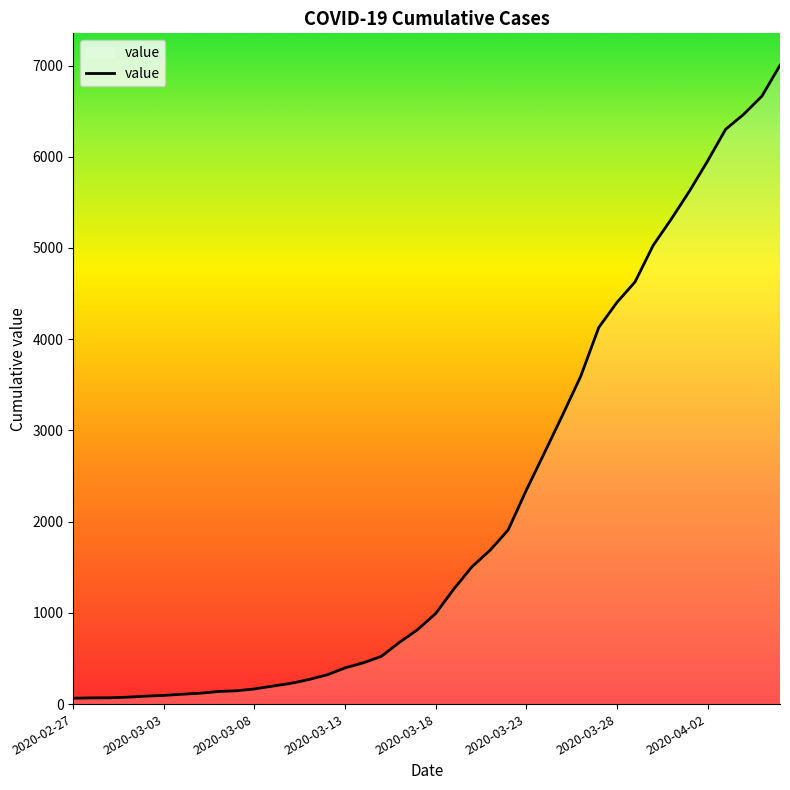

What is the difference between the maximum and minimum values?

6939